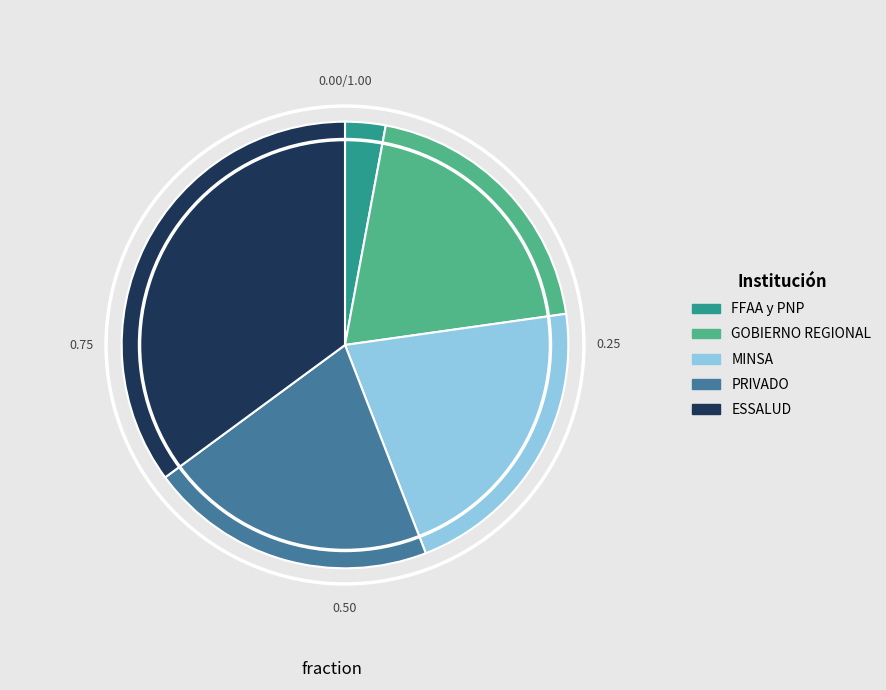

Between MINSA and GOBIERNO REGIONAL, which is larger?

MINSA